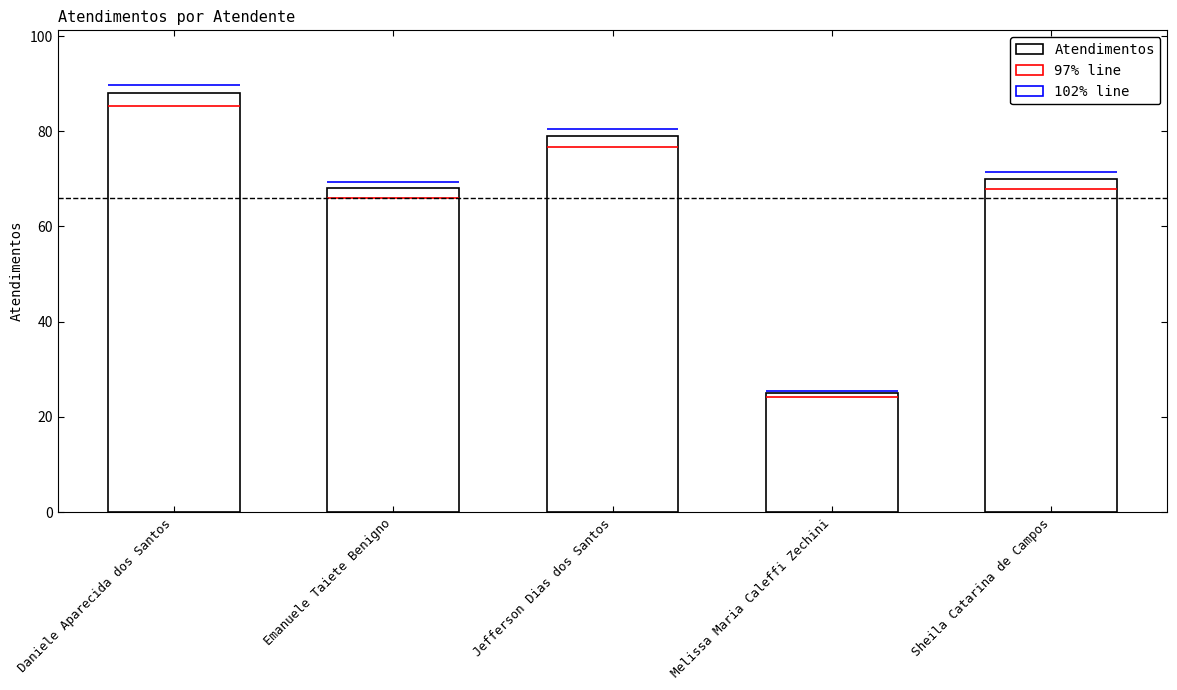

Approximately how many times larger is the value at Jefferson Dias dos Santos compared to Daniele Aparecida dos Santos?

0.9